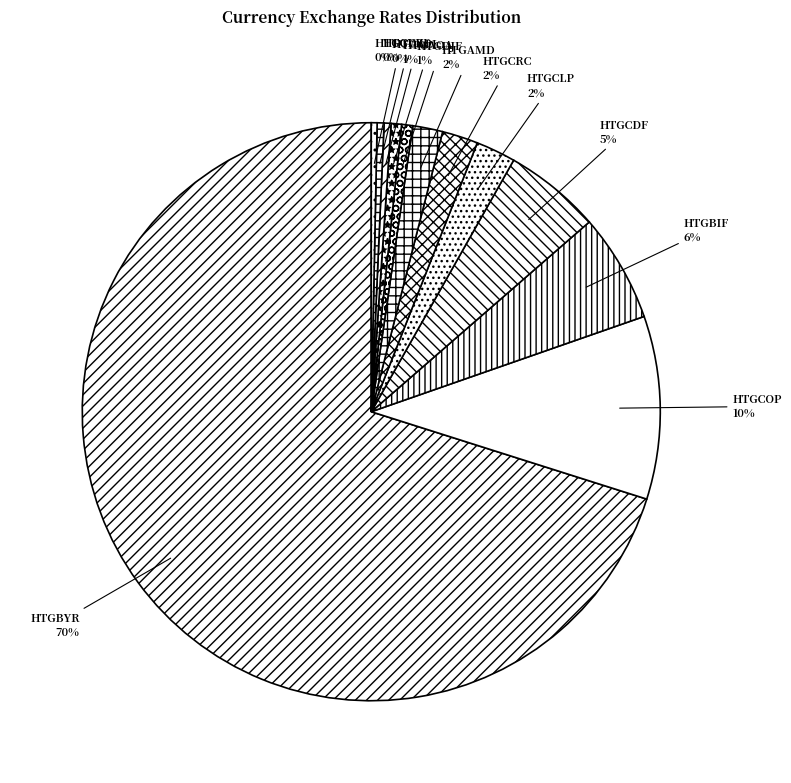

Combined, do HTGBIF and HTGDJF account for over 50%?

No